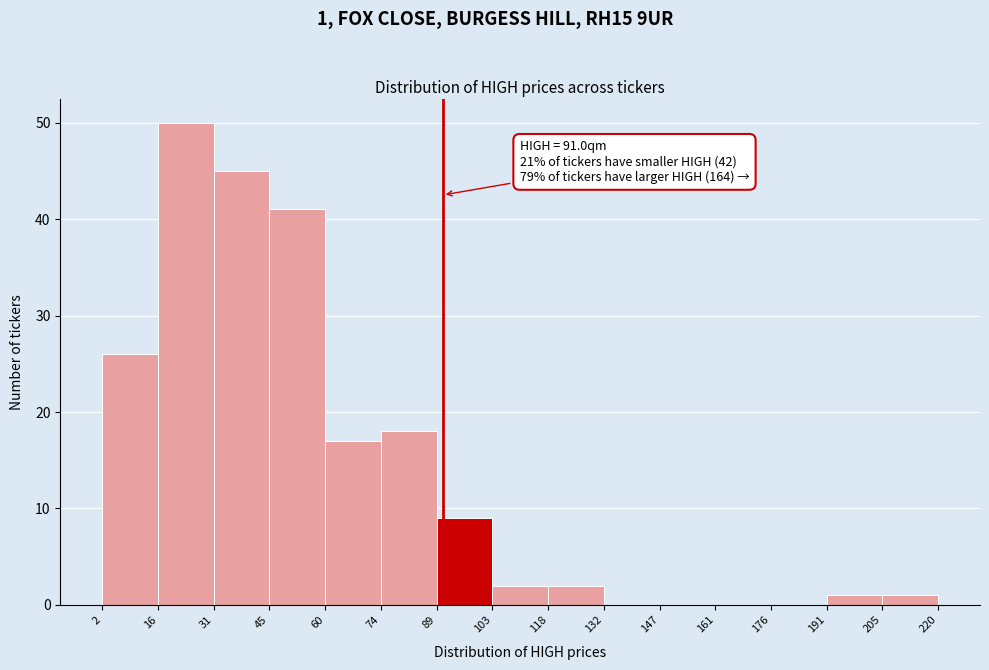

Which range on the x-axis has the tallest bar?

16 to 31